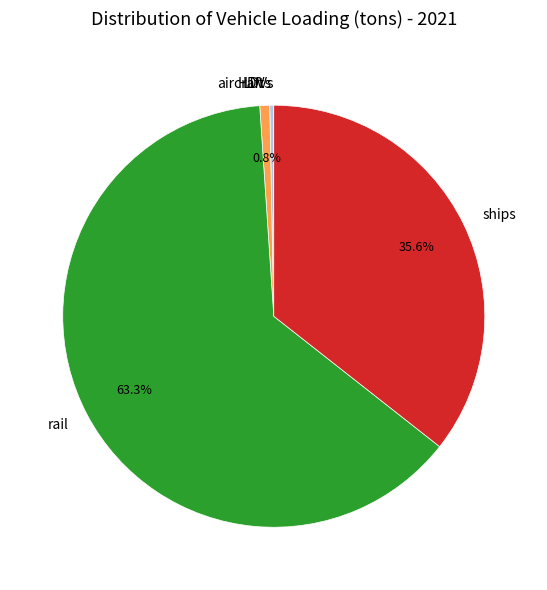

Which category accounts for the majority?

rail